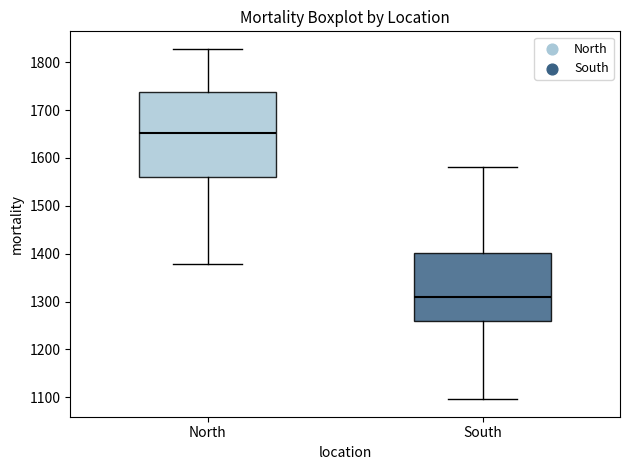

Which box has the lowest median line?

South